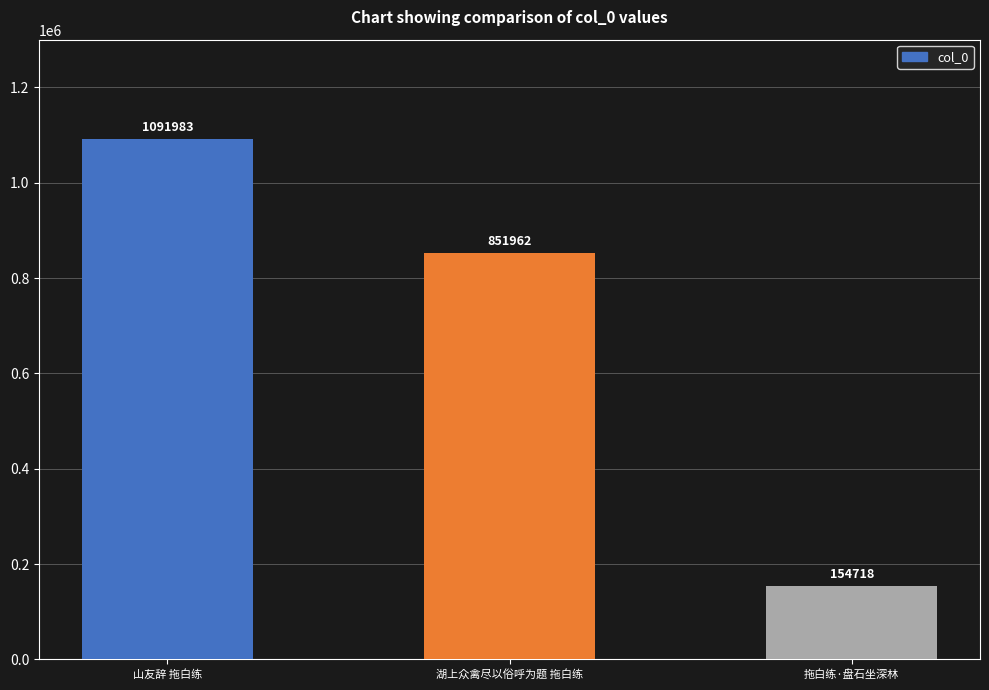

Count the number of categories in the chart.

3